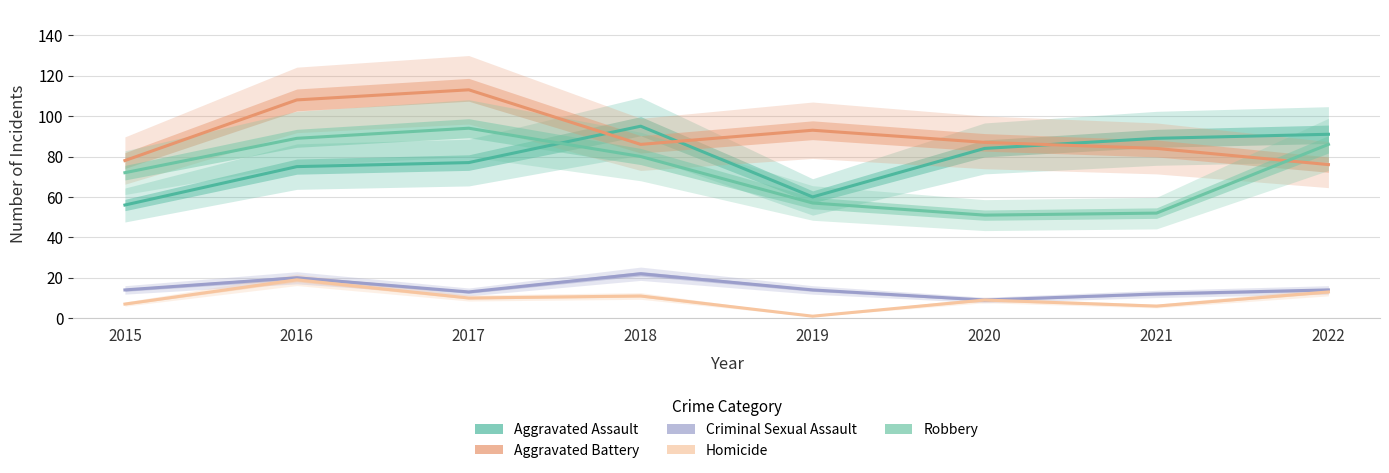

At how many categories does at least one series exceed 6?

8